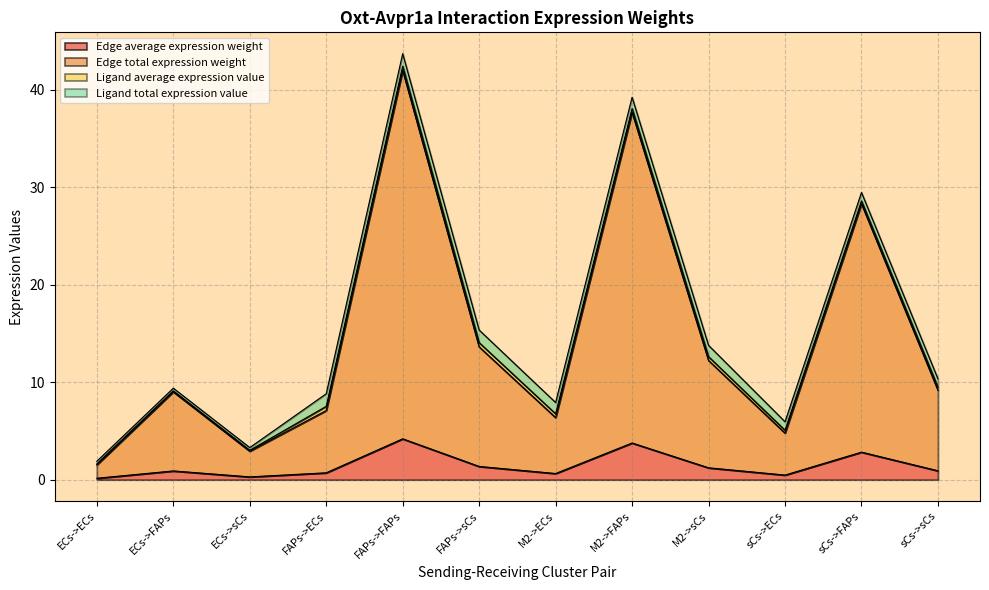

What is the minimum value shown in the chart?

0.2